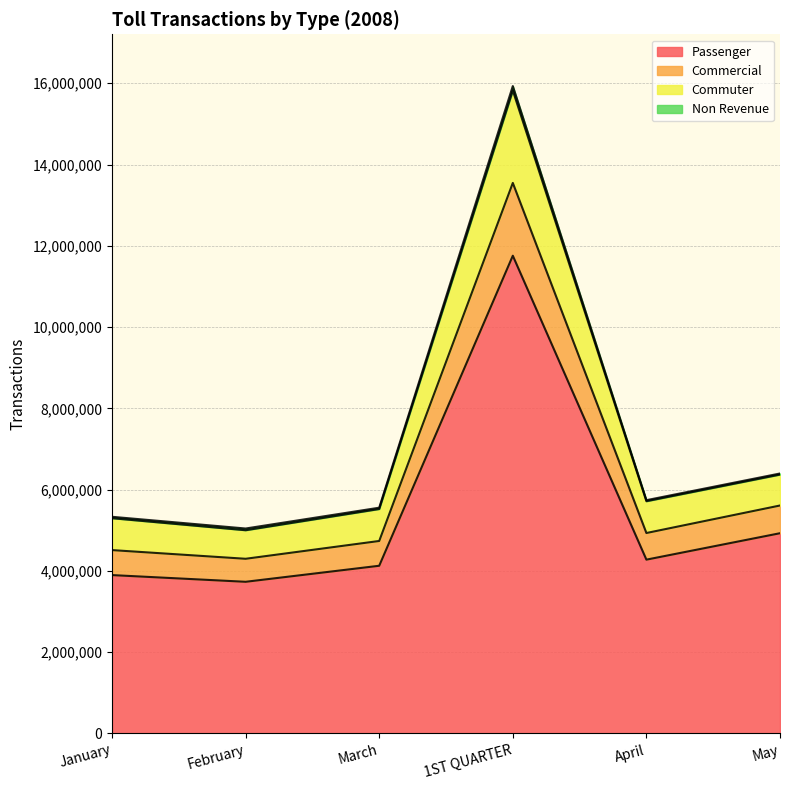

The value of Passenger at May is 2548566. True or false?

False